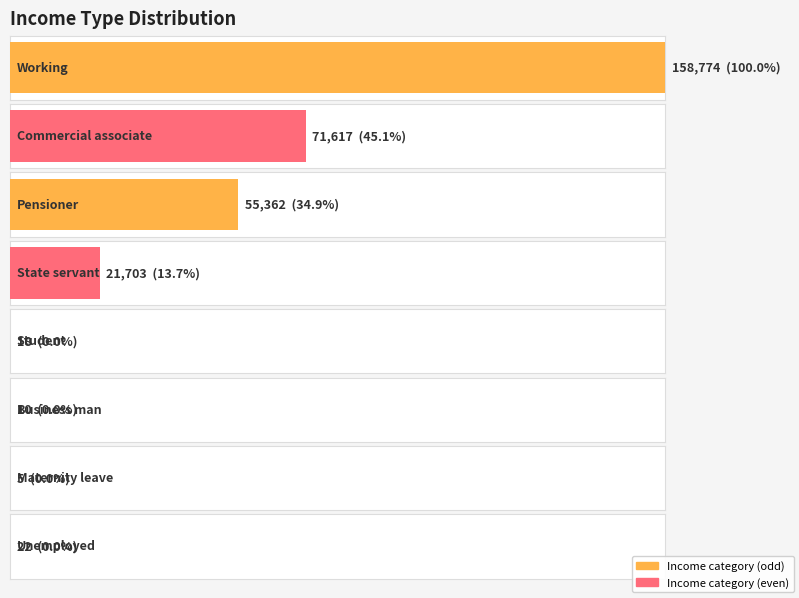

At which category does the chart reach its minimum across all series?

Maternity leave